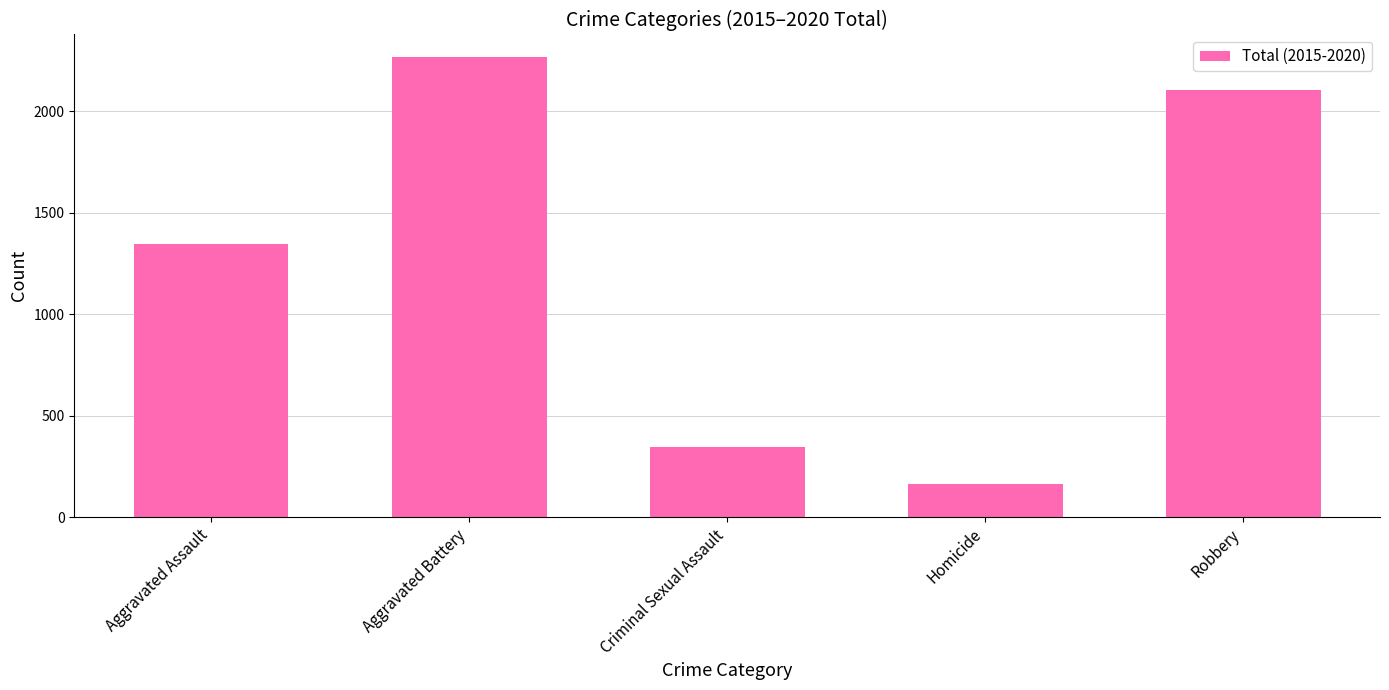

What is the minimum value shown in the chart?

162